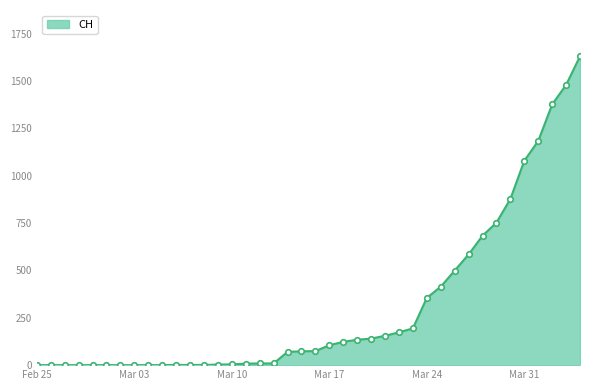

Does the chart have visible grid lines?

No